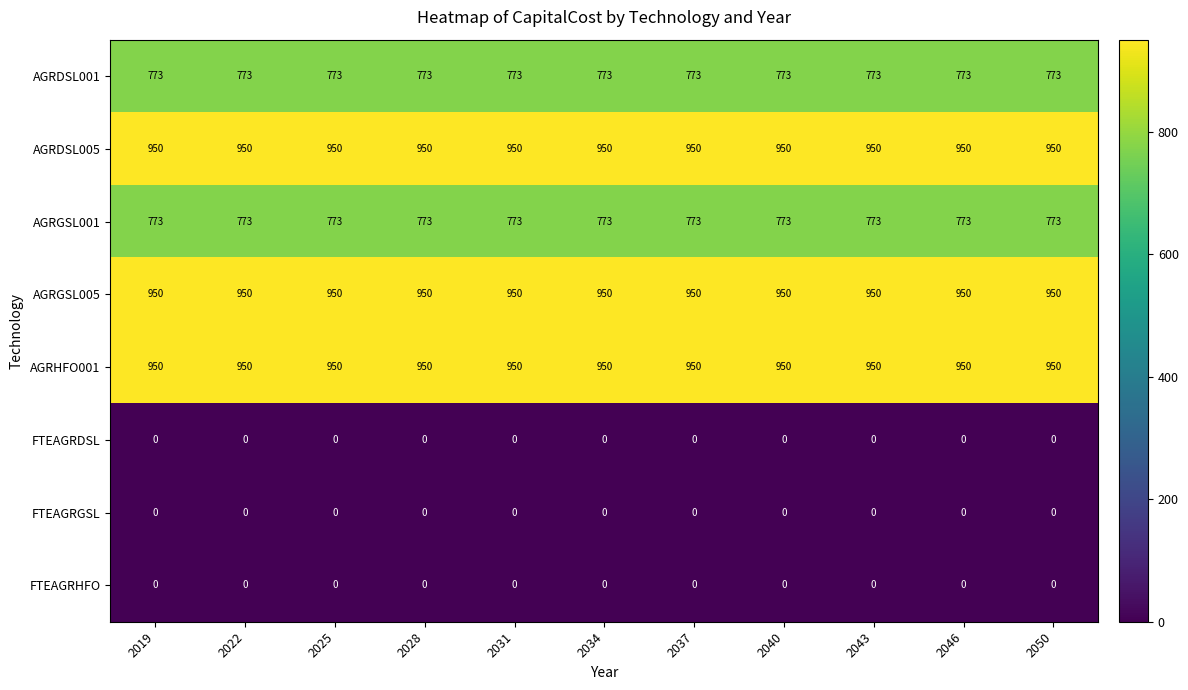

What is the spread (max minus min) of values at 2034?

950